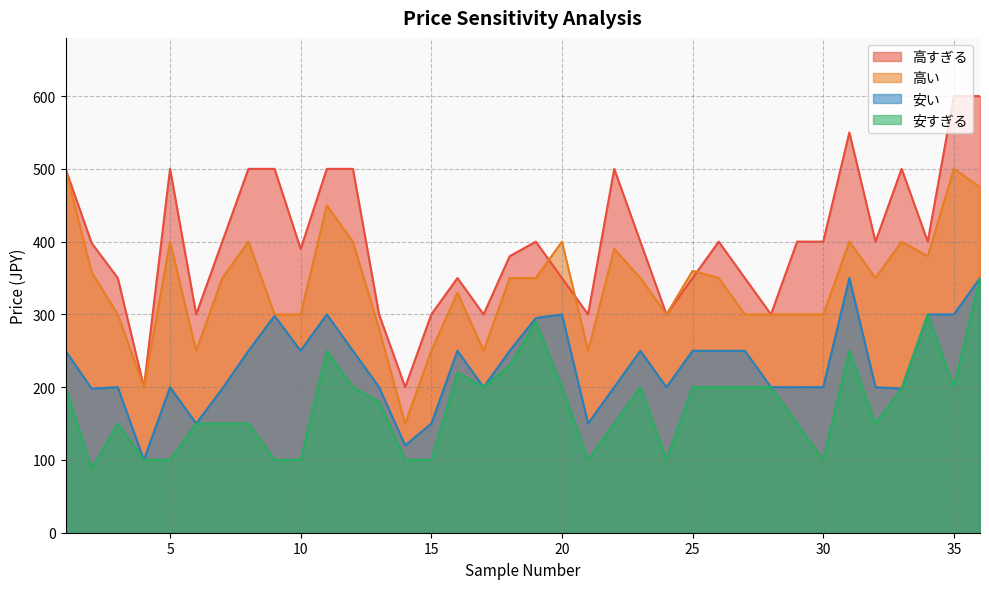

Does the chart display data point markers on the line(s)?

No